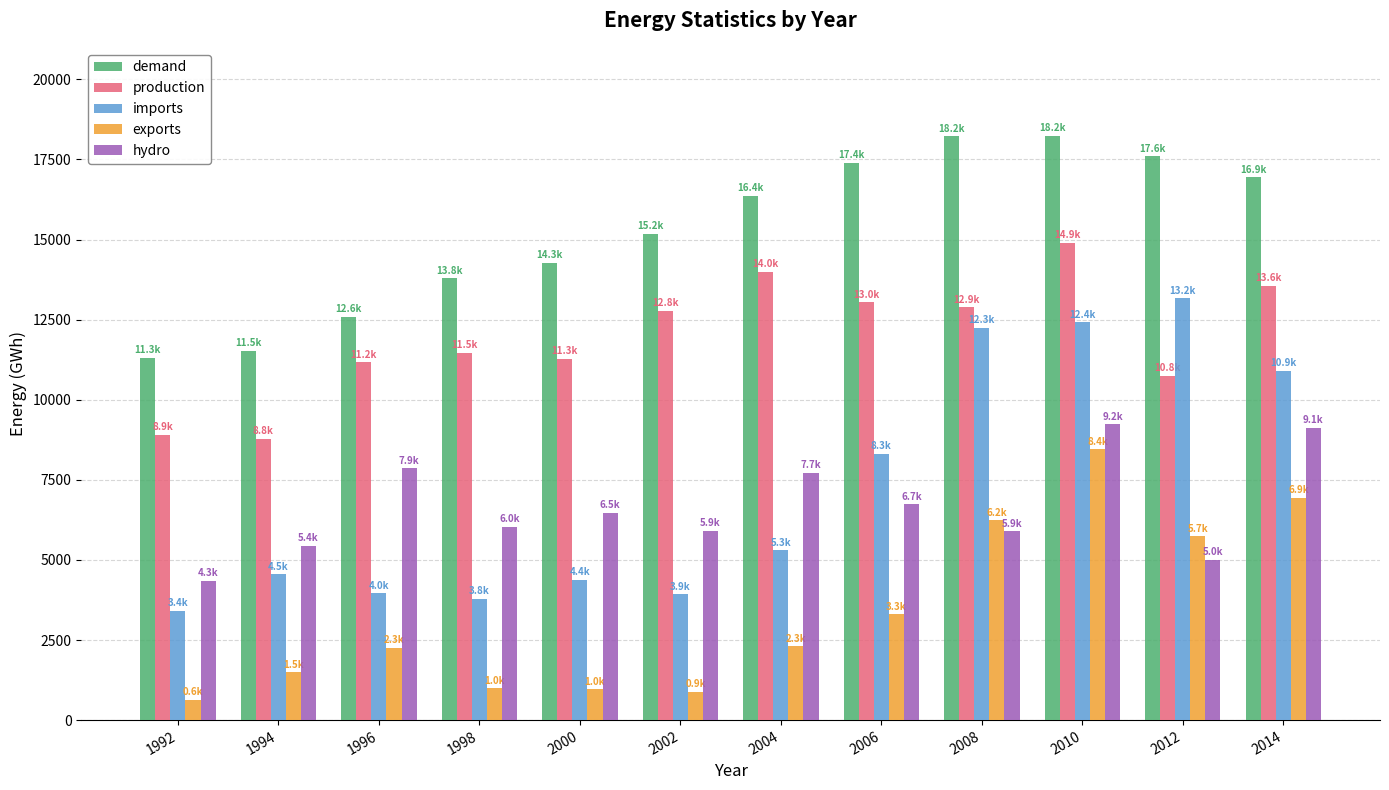

What is the difference between the second highest and minimum values in the production series?

5217